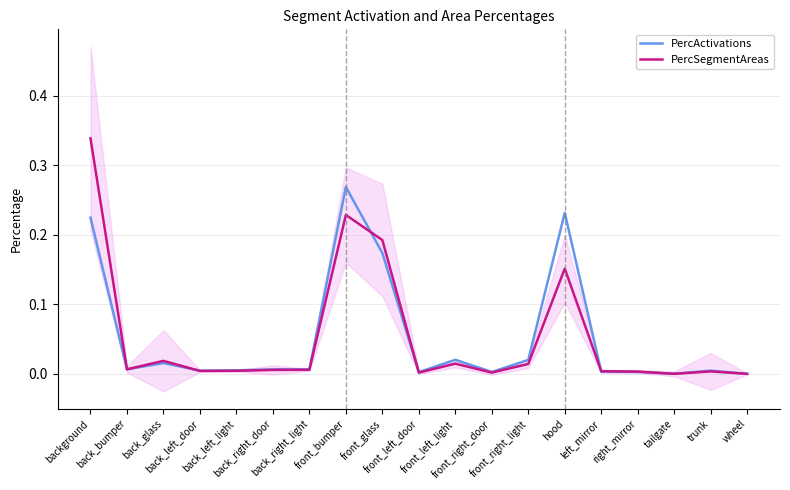

What is the average value of the PercActivations series?

0.1